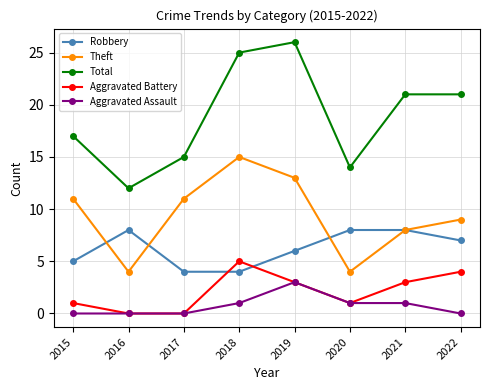

Reading left to right, transcribe all the data shown in this chart.

Robbery: 2015=5	2016=8	2017=4	2018=4	2019=6	2020=8	2021=8	2022=7
Theft: 2015=11	2016=4	2017=11	2018=15	2019=13	2020=4	2021=8	2022=9
Total: 2015=17	2016=12	2017=15	2018=25	2019=26	2020=14	2021=21	2022=21
Aggravated Battery: 2015=1	2016=0	2017=0	2018=5	2019=3	2020=1	2021=3	2022=4
Aggravated Assault: 2015=0	2016=0	2017=0	2018=1	2019=3	2020=1	2021=1	2022=0